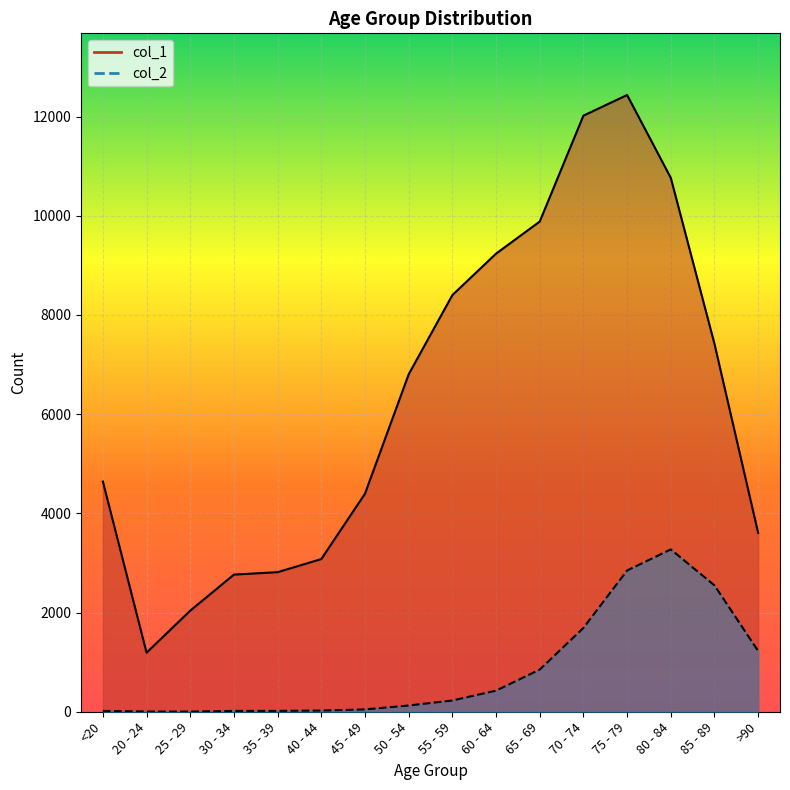

What is the difference between the second highest and minimum values in the col_1 series?

10827